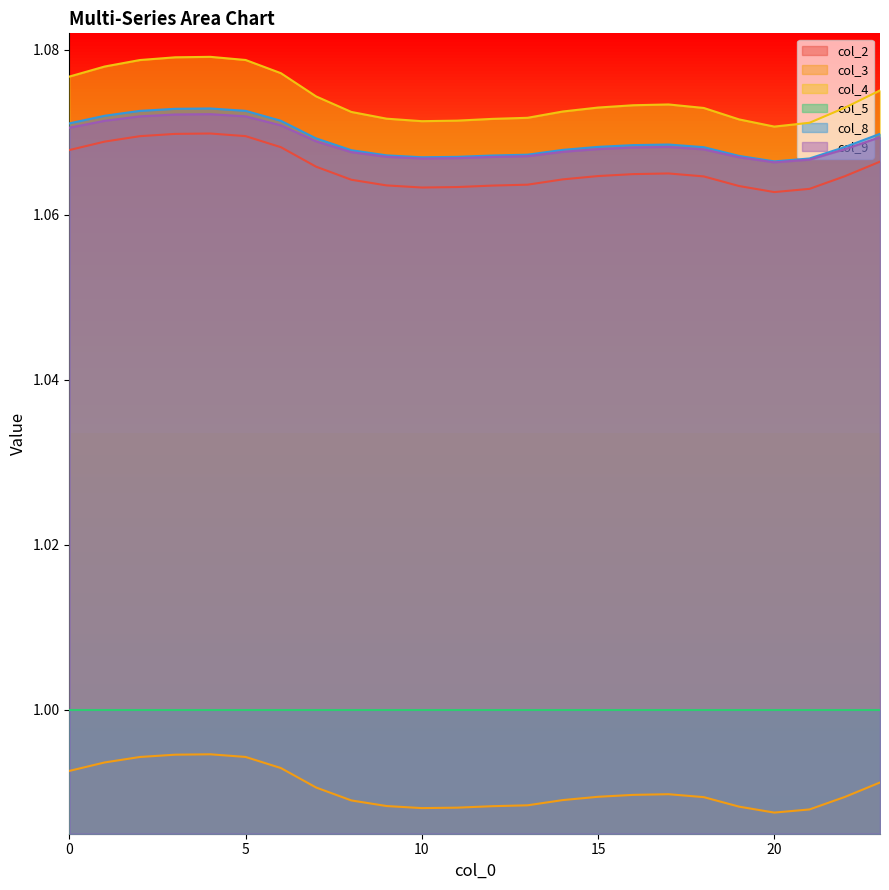

True or false: col_9 and col_2 cross at least once.

False